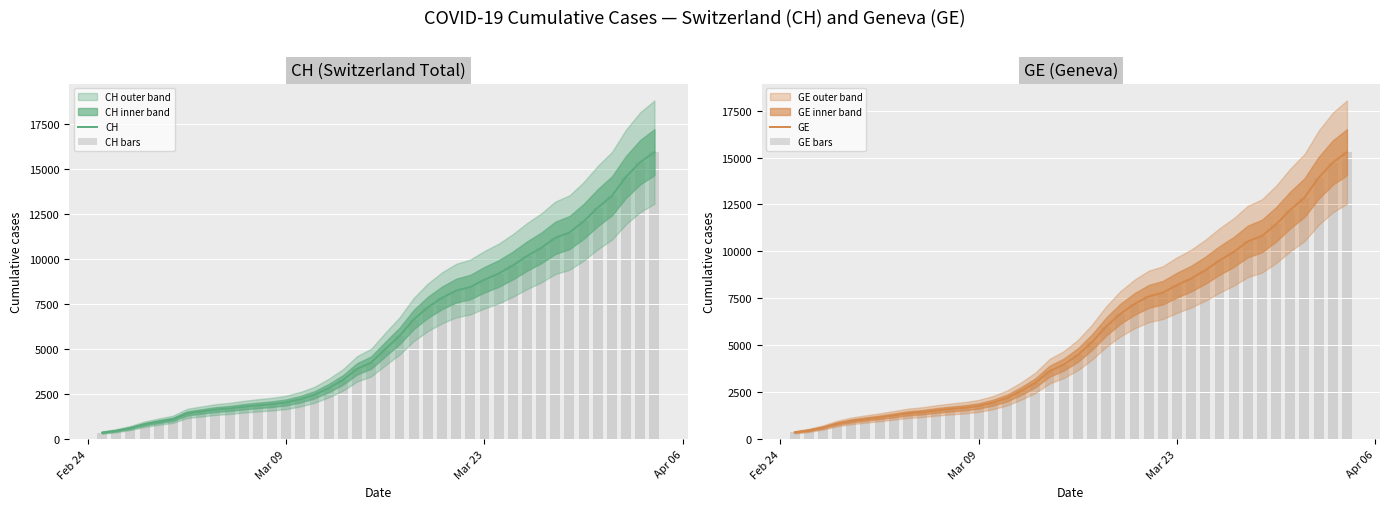

Which series has the widest spread of values?

CH